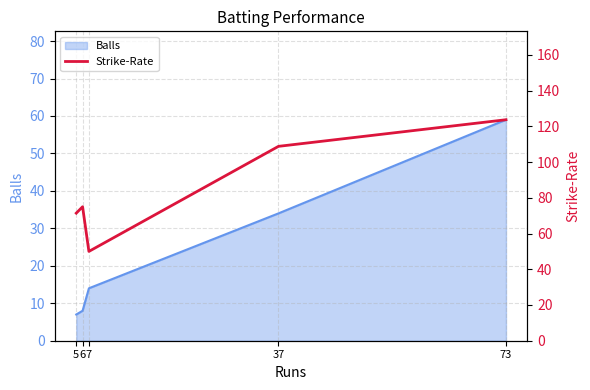

What is the difference between the maximum and second lowest values?

52.3